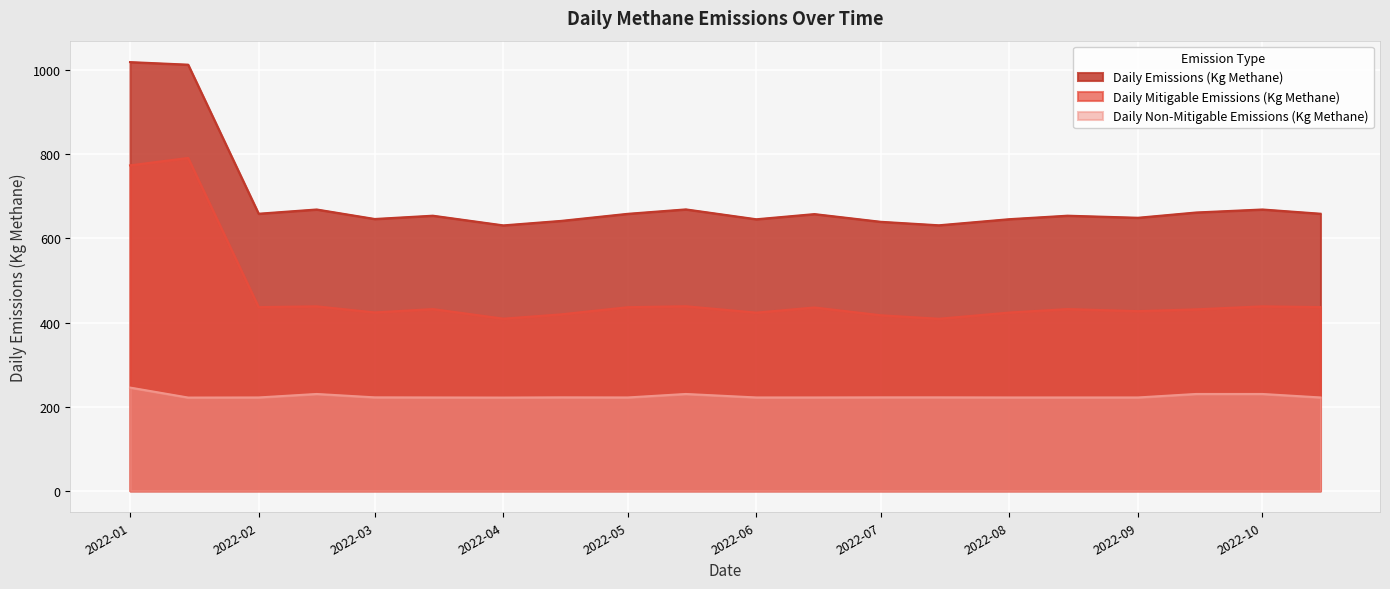

True or false: Daily Emissions (Kg Methane) and Daily Non-Mitigable Emissions (Kg Methane) cross at least once.

False